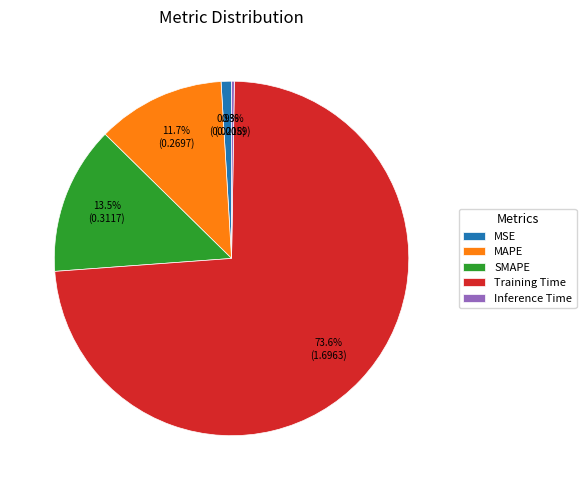

What portion of the pie excludes MAPE?

88.3%